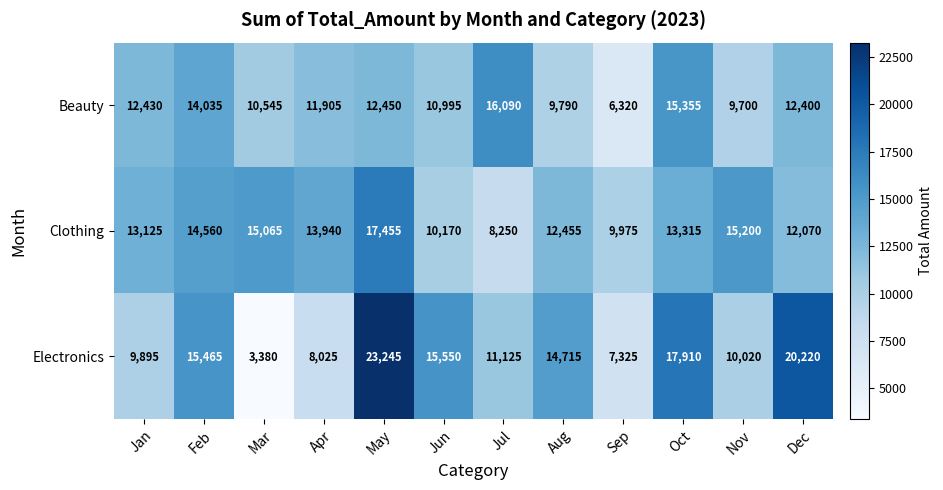

List the series in order of their peak value, lowest first.

Beauty, Clothing, Electronics